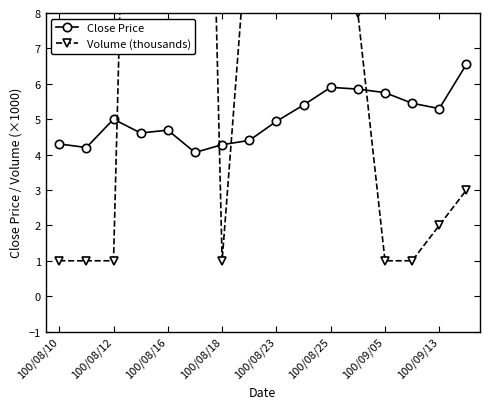

List the series in order of their peak value, highest first.

Volume (thousands), Close Price